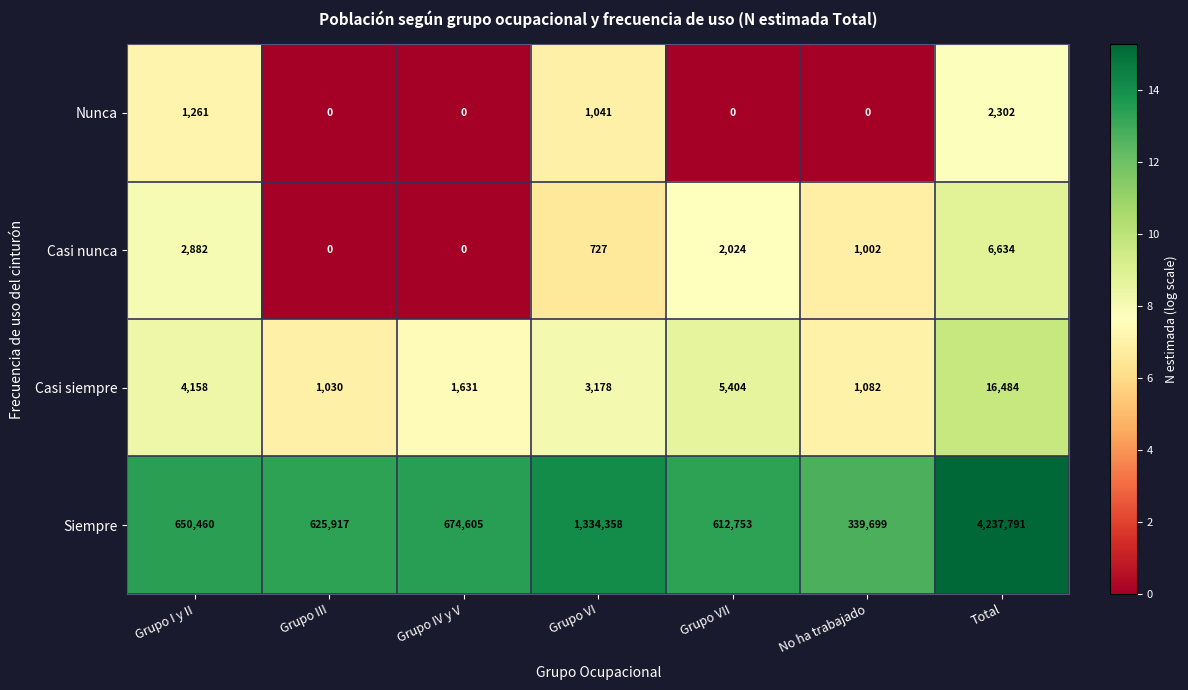

What is the difference between the maximum and minimum values in the Casi nunca series?

6634